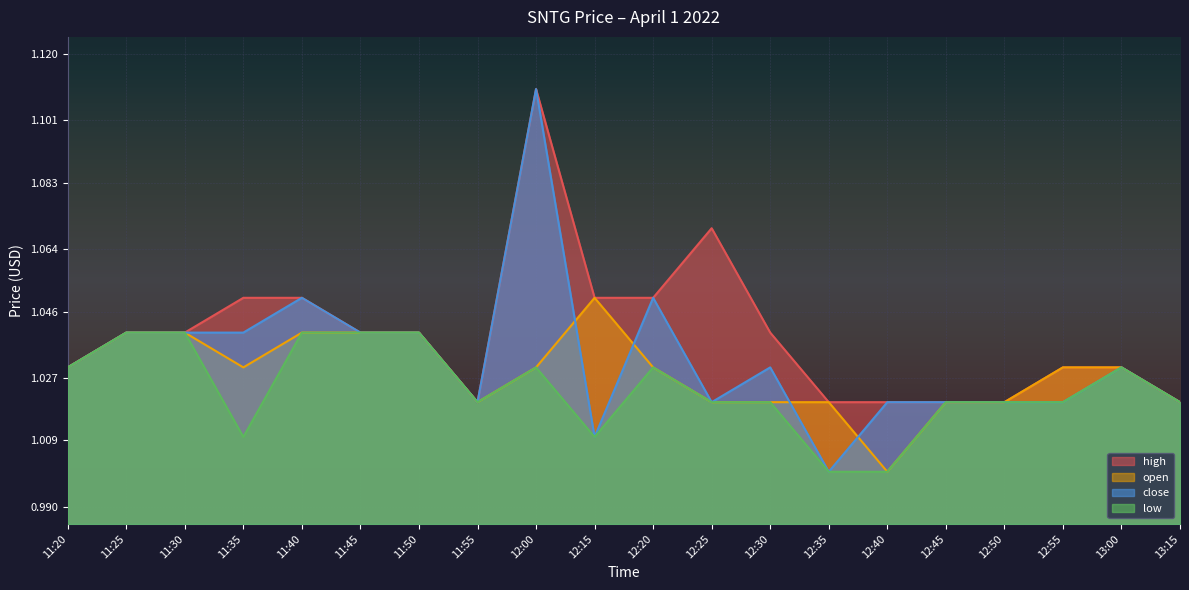

Does the chart display data point markers on the line(s)?

No